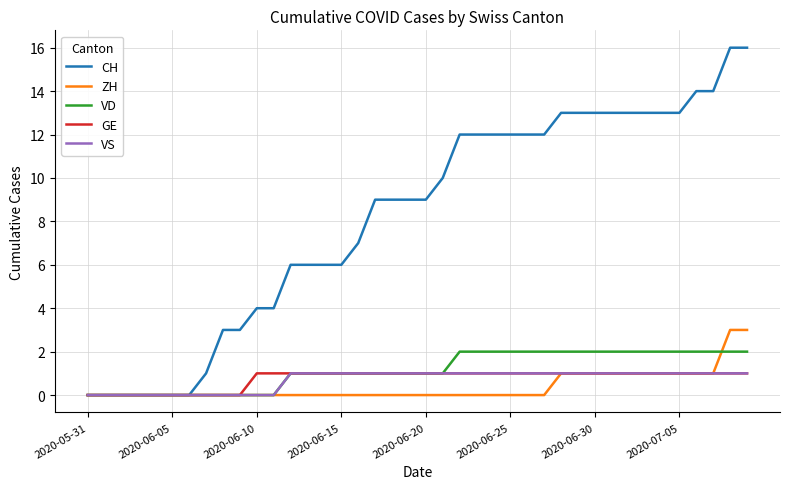

Which series has the largest range (max minus min)?

CH